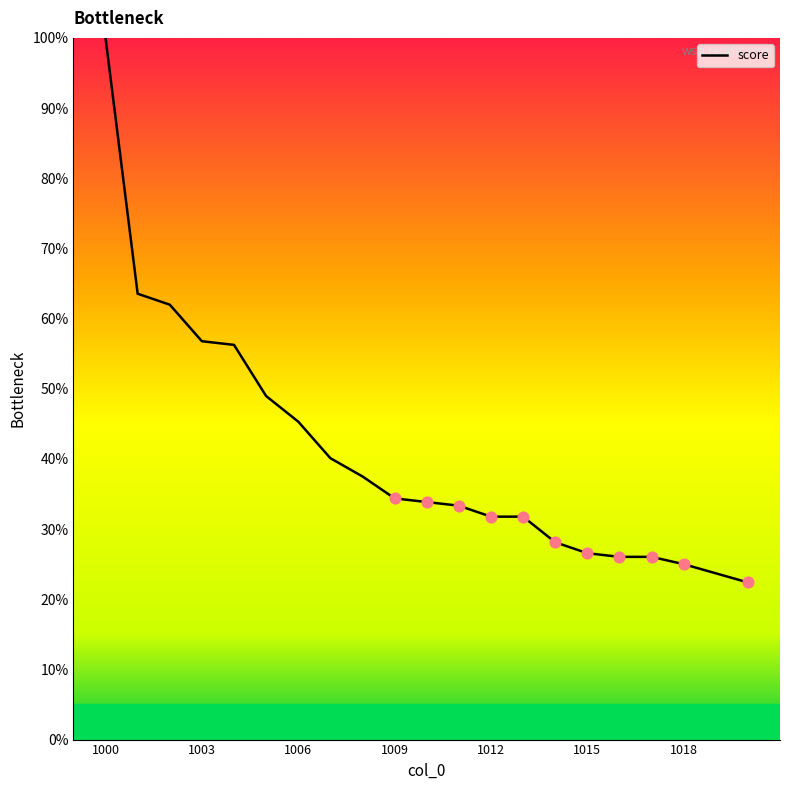

What is the difference between the maximum and minimum values?

77.6